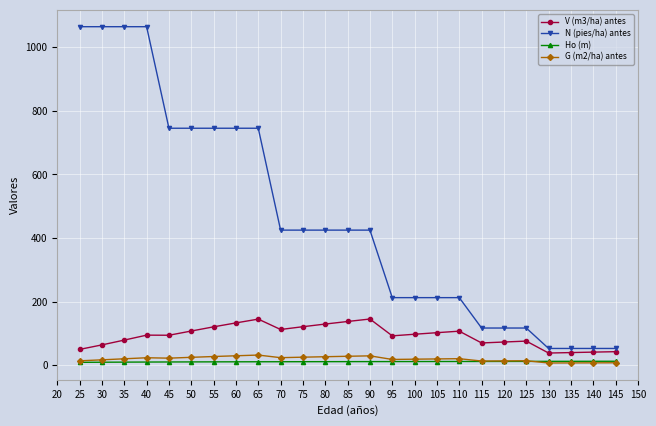

How many values in the G (m2/ha) antes series are below 20?

12